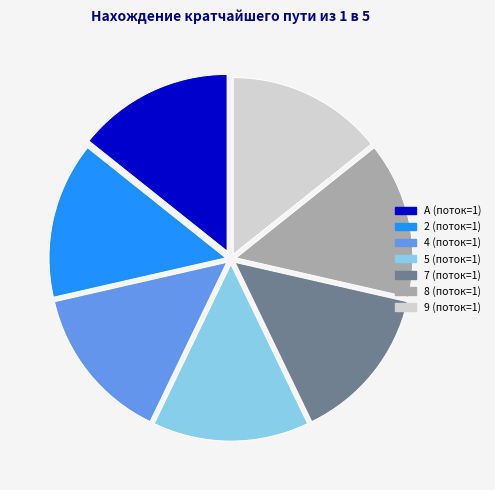

Is there any slice that represents more than half of the pie?

No